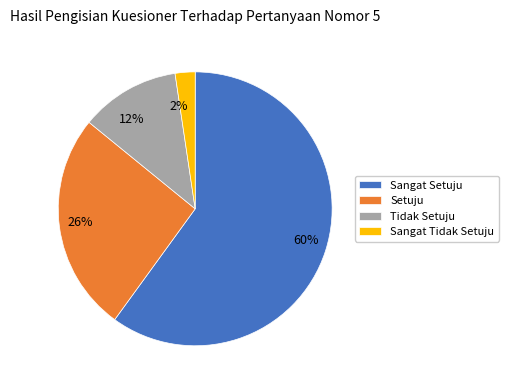

True or false: 60% accounts for 60% of the total.

True